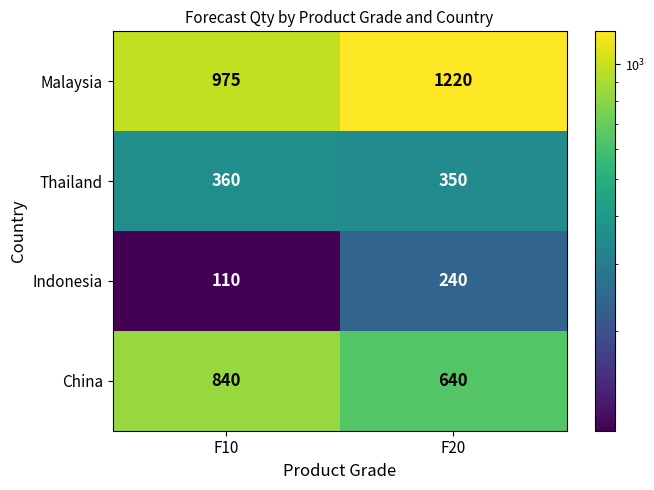

How many data points does each series have?

2